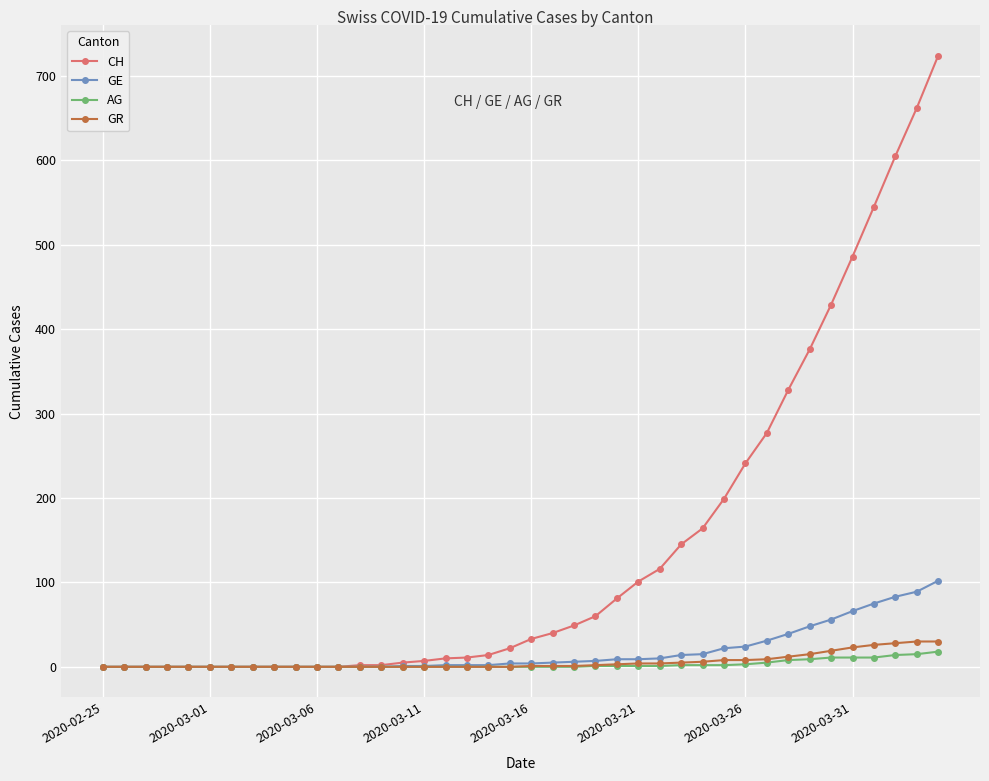

Which series has the largest range (max minus min)?

CH